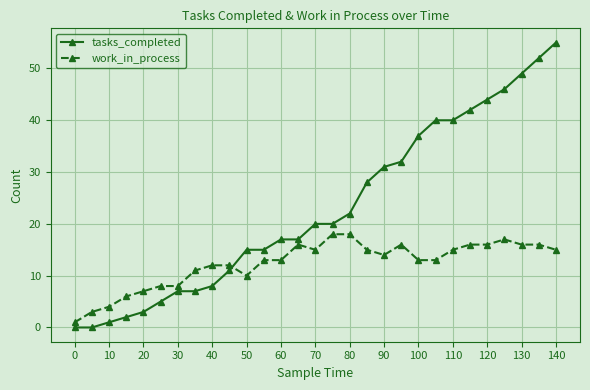

Which series has the widest spread of values?

tasks_completed